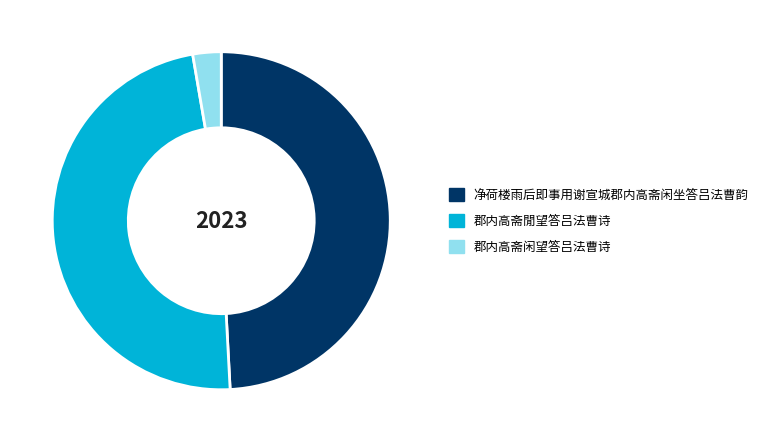

Do 净荷楼雨后即事用谢宣城郡内高斋闲坐答吕法曹韵 and 郡内高斋閒望答吕法曹诗 together represent more than half of the pie?

Yes